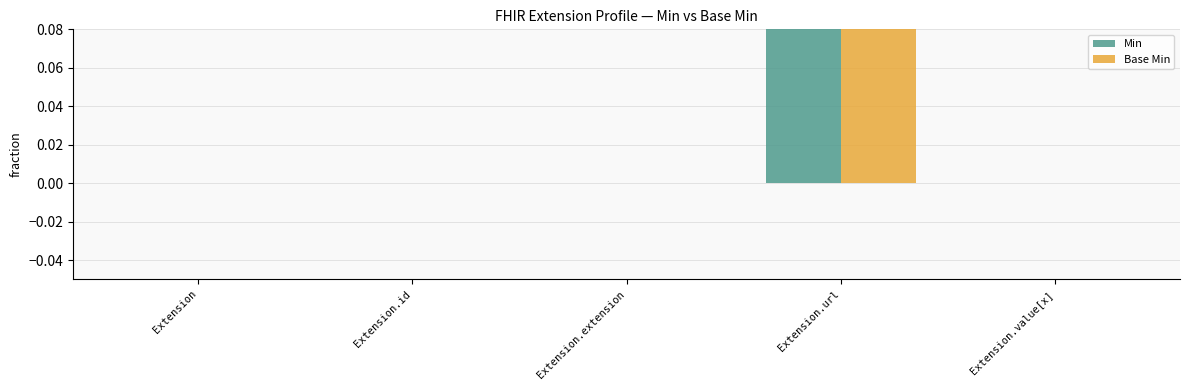

At which label is Min closest to 0?

Extension